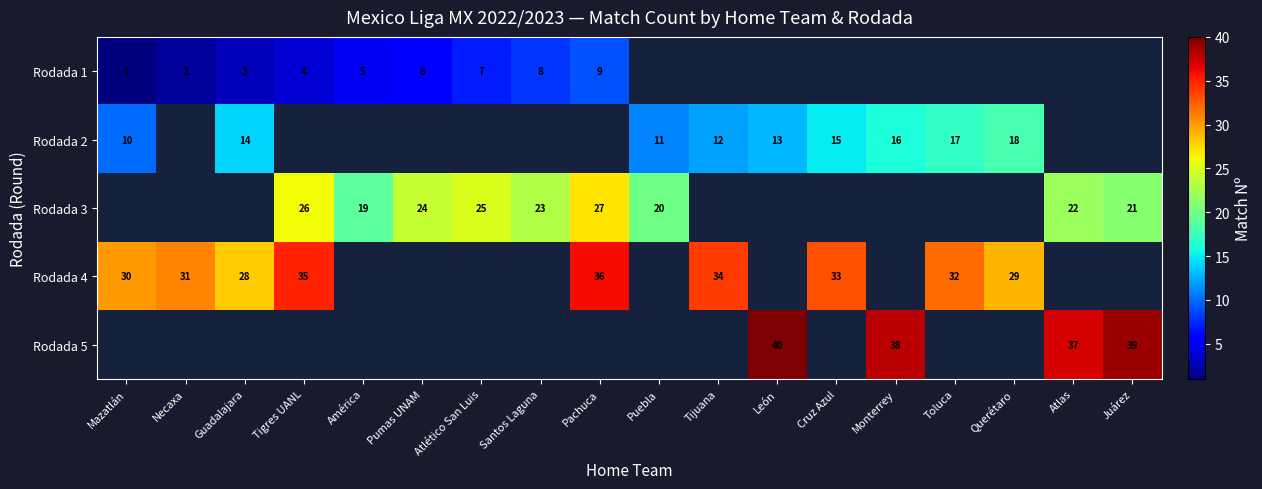

Is it true that Rodada 3 equals 25 at Atlético San Luis?

True